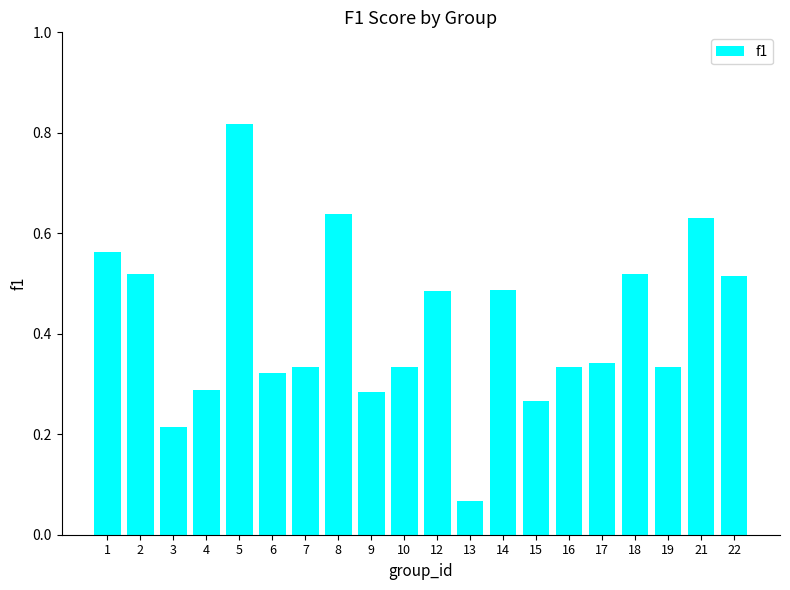

The value at 21 is 0.2. True or false?

False